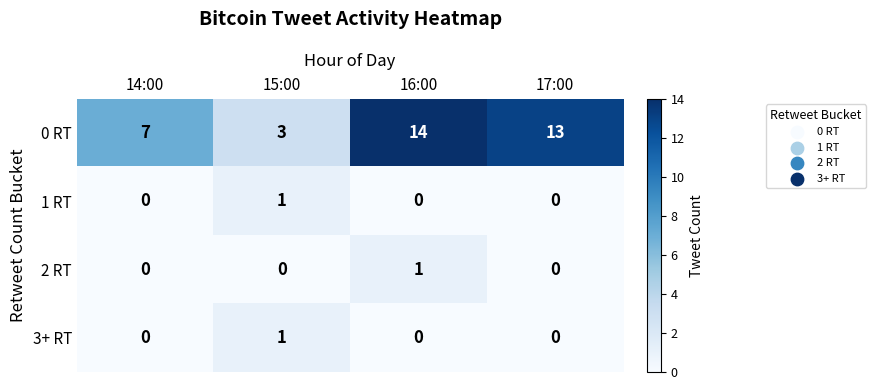

Which series has the largest range (max minus min)?

0 RT